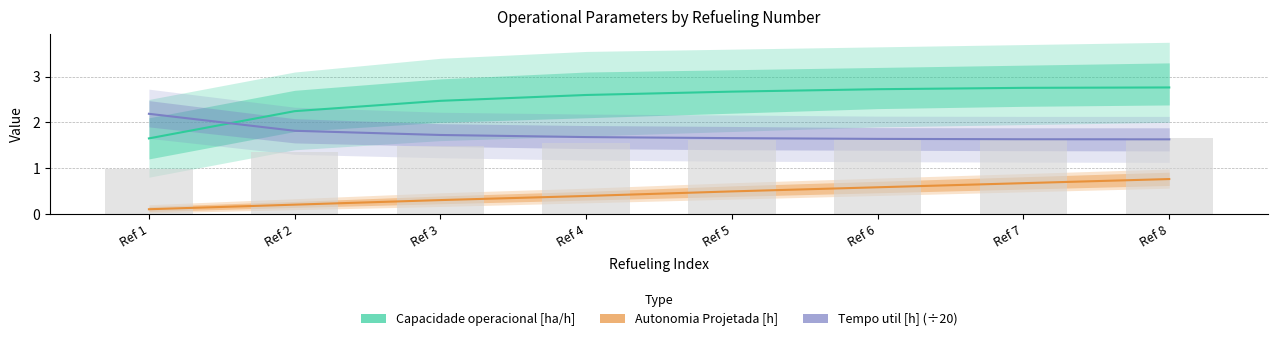

What is the difference between the Tempo util [h] (÷20) values at Ref 3 and Ref 1?

0.5